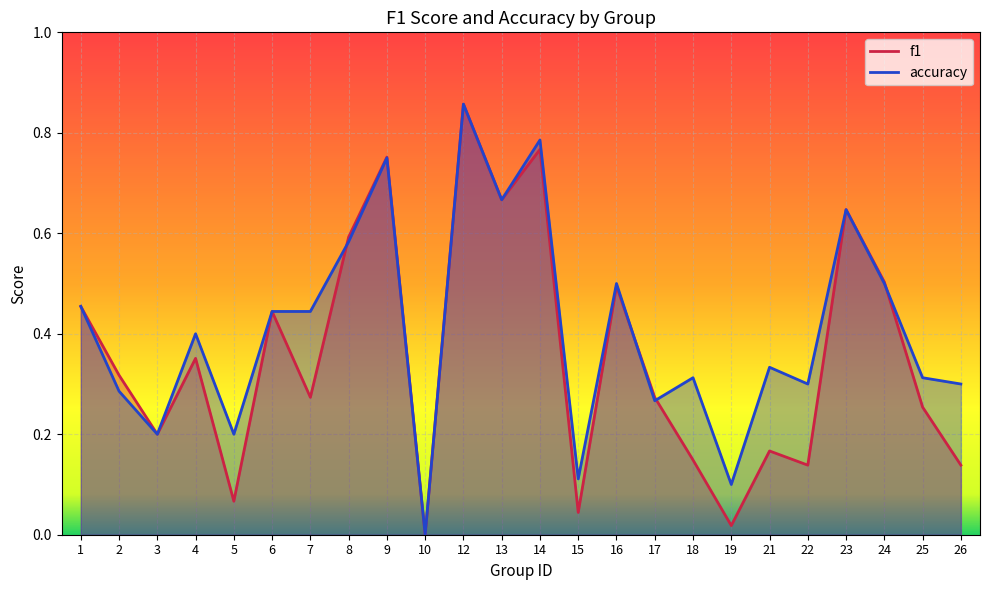

True or false: accuracy has more than 2 points higher than both neighbors.

True